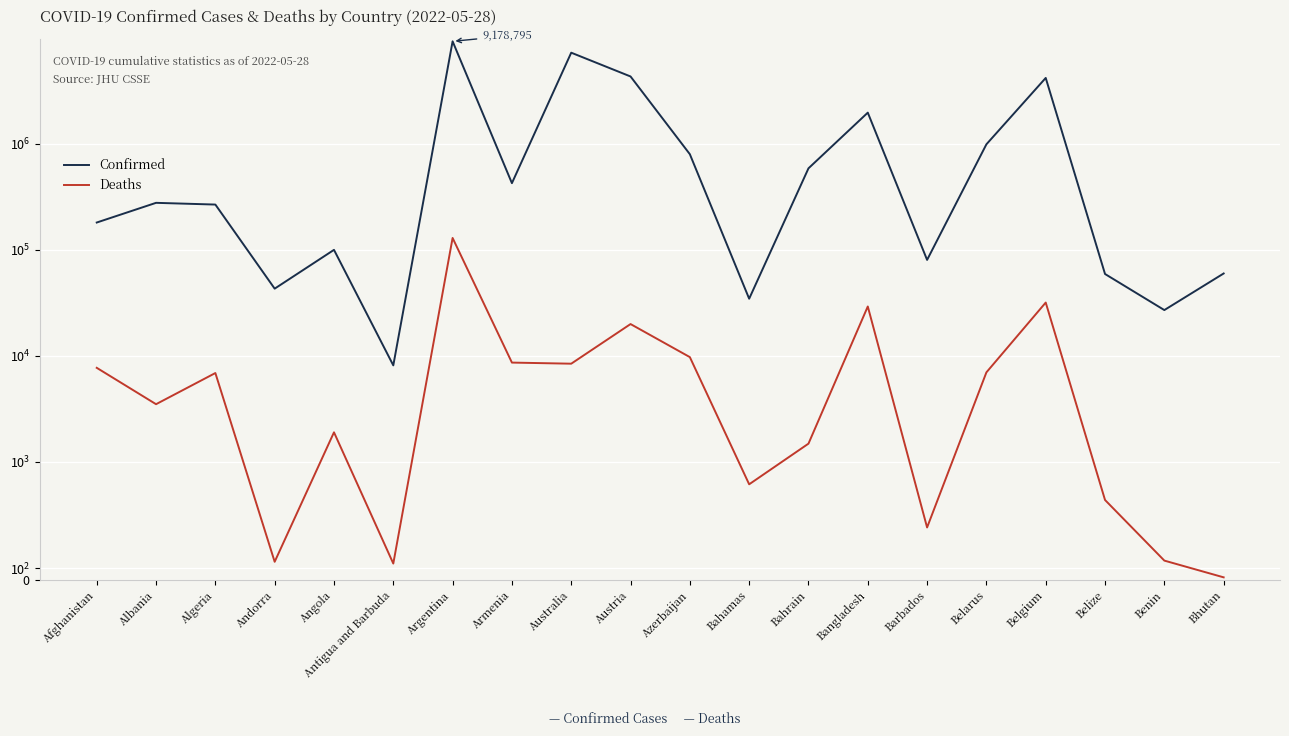

True or false: Confirmed has a value of 8119 at Antigua and Barbuda.

True